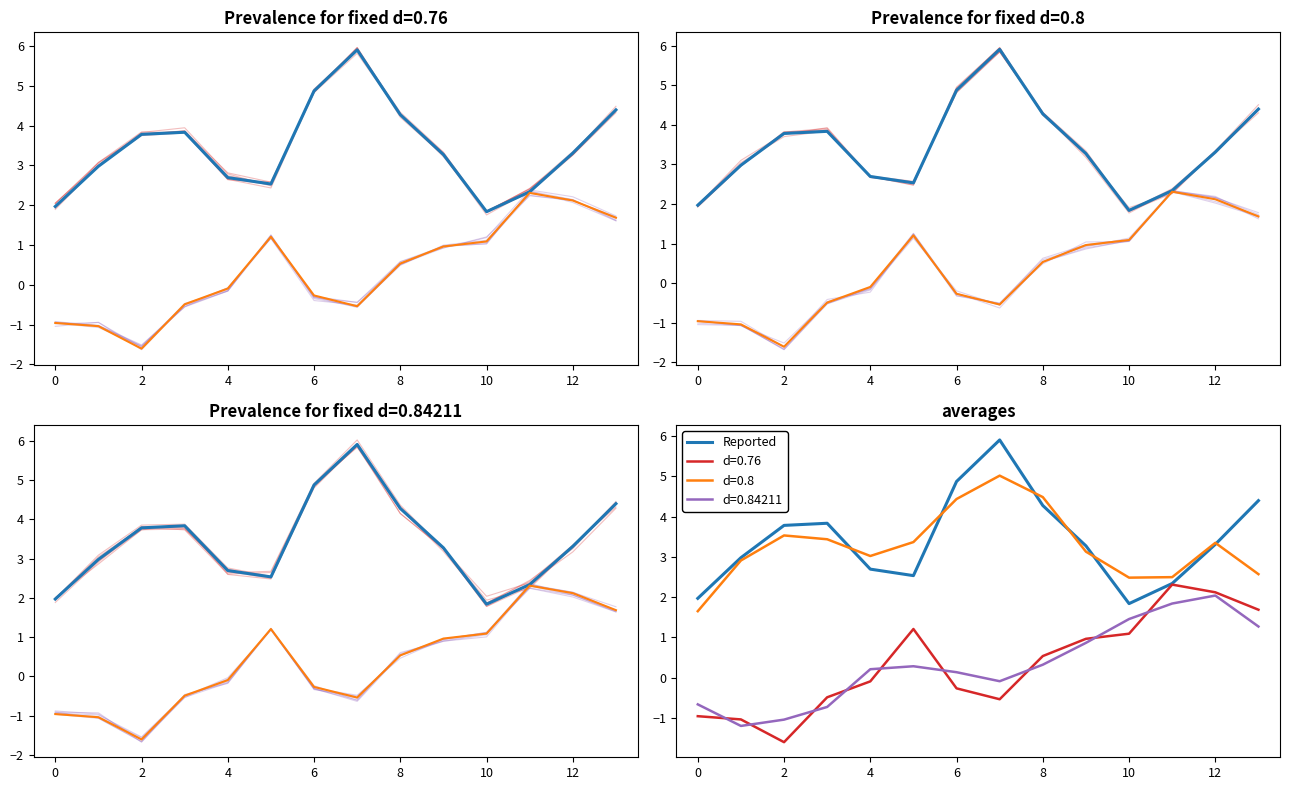

In x (reported), how many points are higher than both neighbors (excluding endpoints)?

2